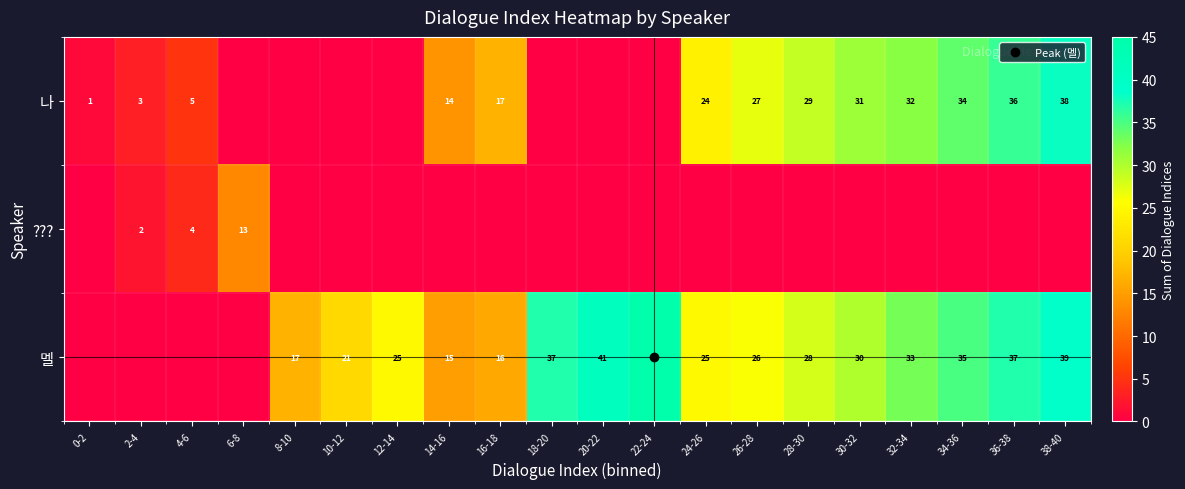

How many values in the 나 series are below 14?

10